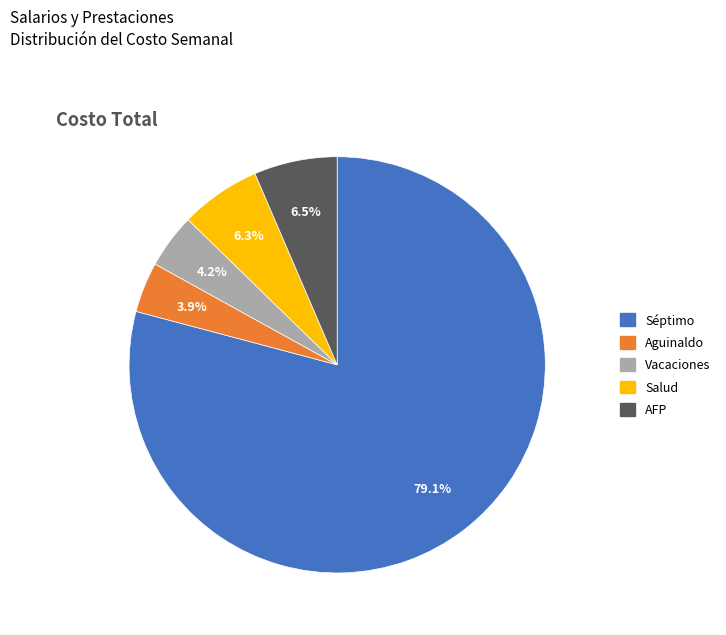

How many segments does this pie chart have?

5